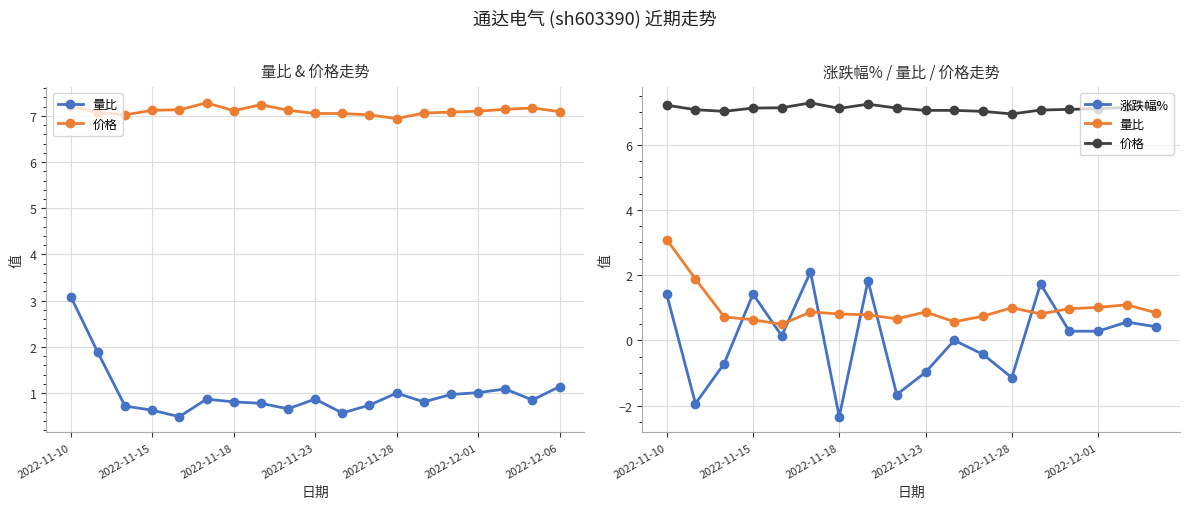

What position from the right is 2022-11-10?

18